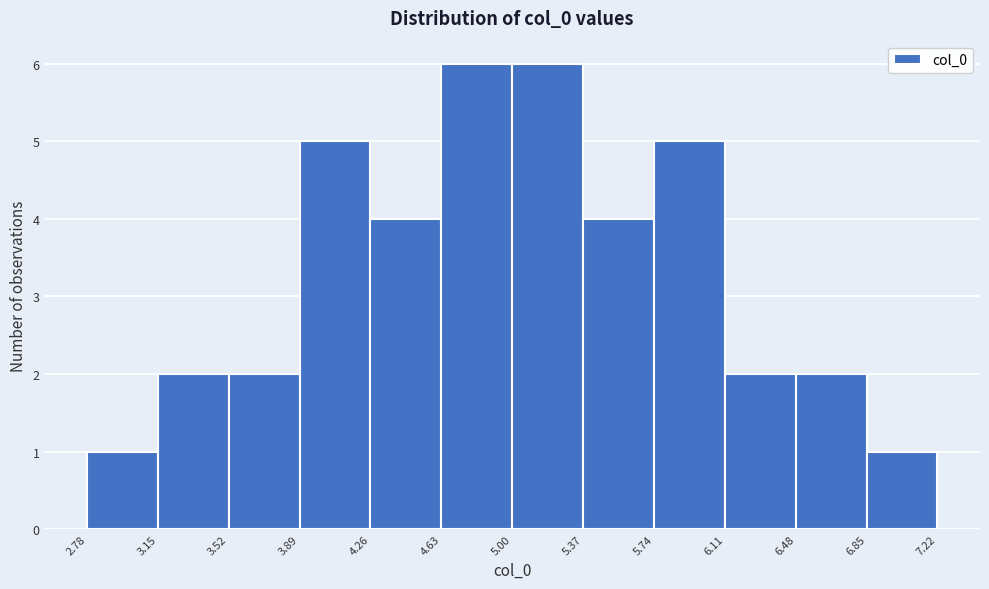

Reading left to right, transcribe this chart: for each bar, give the range it covers on the x-axis and its height. The values are not printed on the chart, so give them approximately, as read against the axis.

2.78 to 3.15: 1
3.15 to 3.52: 2
3.52 to 3.89: 2
3.89 to 4.26: 5
4.26 to 4.63: 4
4.63 to 5.00: 6
5.00 to 5.37: 6
5.37 to 5.74: 4
5.74 to 6.11: 5
6.11 to 6.48: 2
6.48 to 6.85: 2
6.85 to 7.22: 1